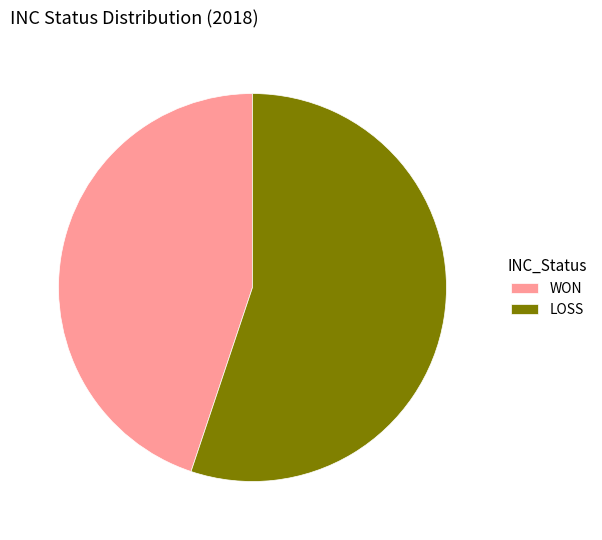

Approximately how many times larger is the value at LOSS compared to WON?

1.2